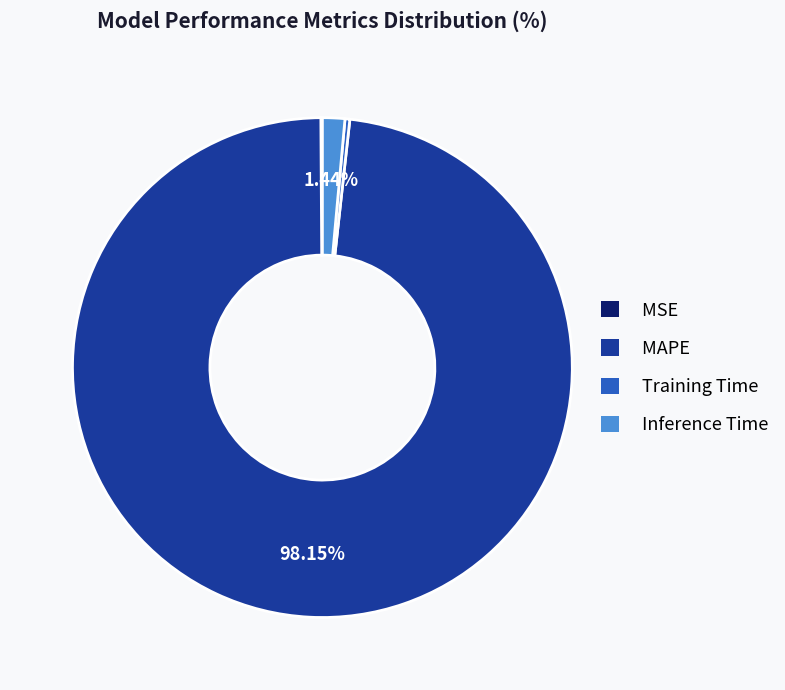

Which category has the biggest portion of the pie?

MAPE